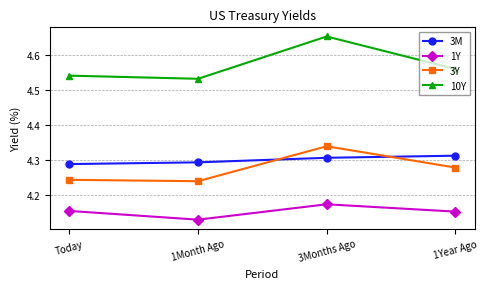

At which category does 3Y reach its first local peak?

3Months Ago